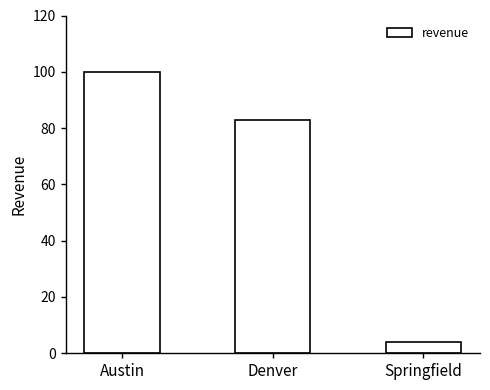

What is the value of the 2nd bar from the left?

83